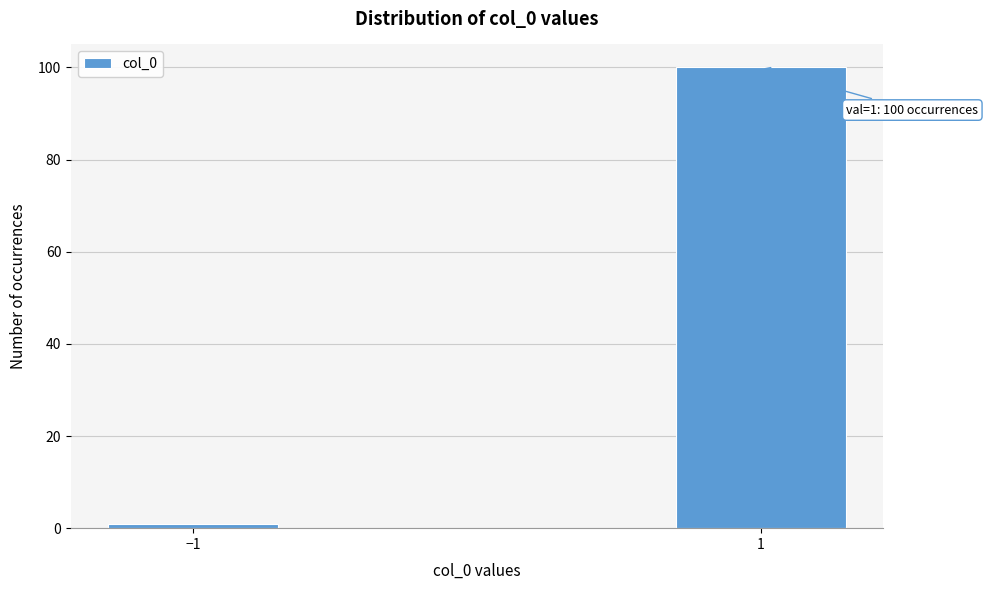

Reading left to right, transcribe all the data shown in this chart.

−1=1	1=100